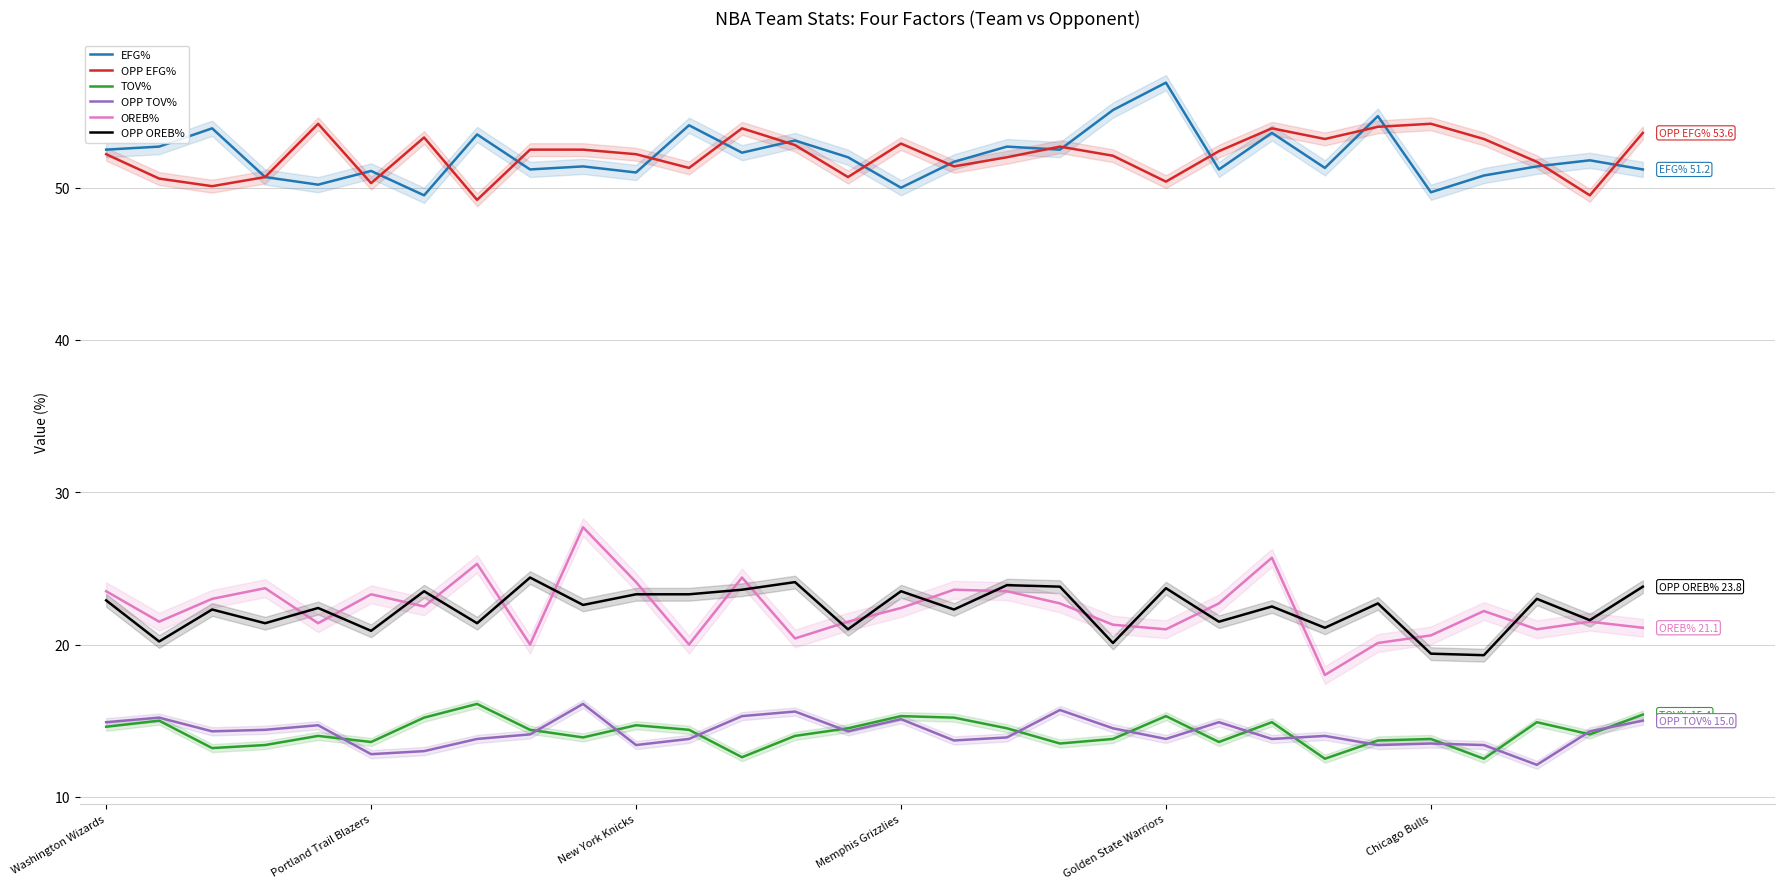

Which series has the largest total across all categories?

EFG%